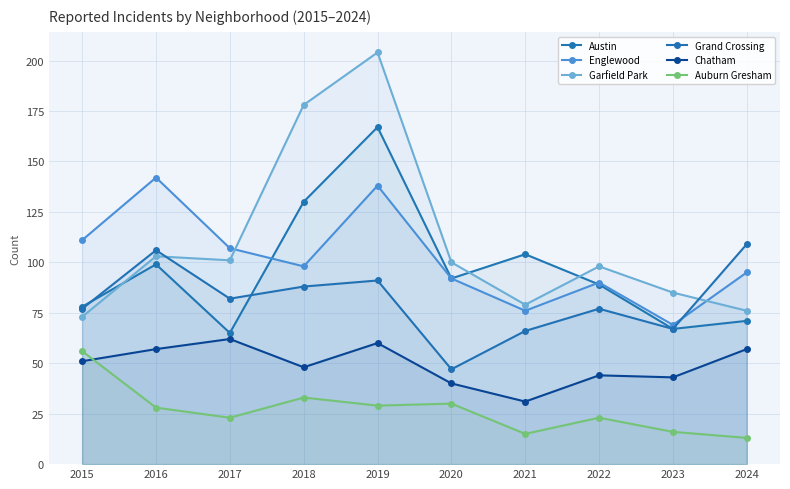

What is the approximate value of Chatham at 2017, to the nearest 5?

60